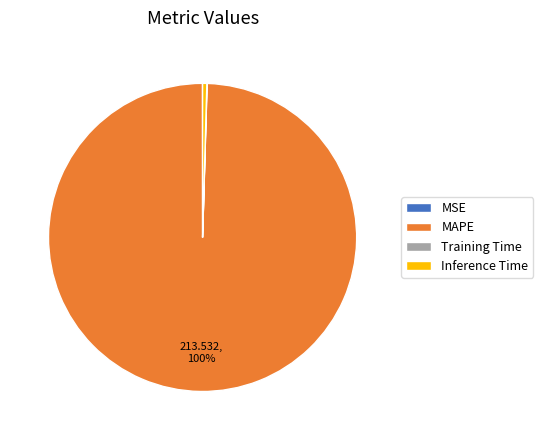

What is the largest slice in the pie chart?

MAPE